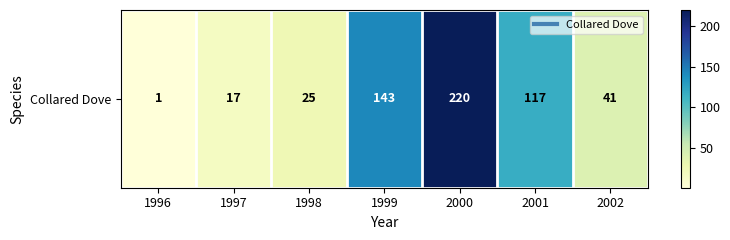

Reading right to left, what are all the values shown in this chart?

41	117	220	143	25	17	1